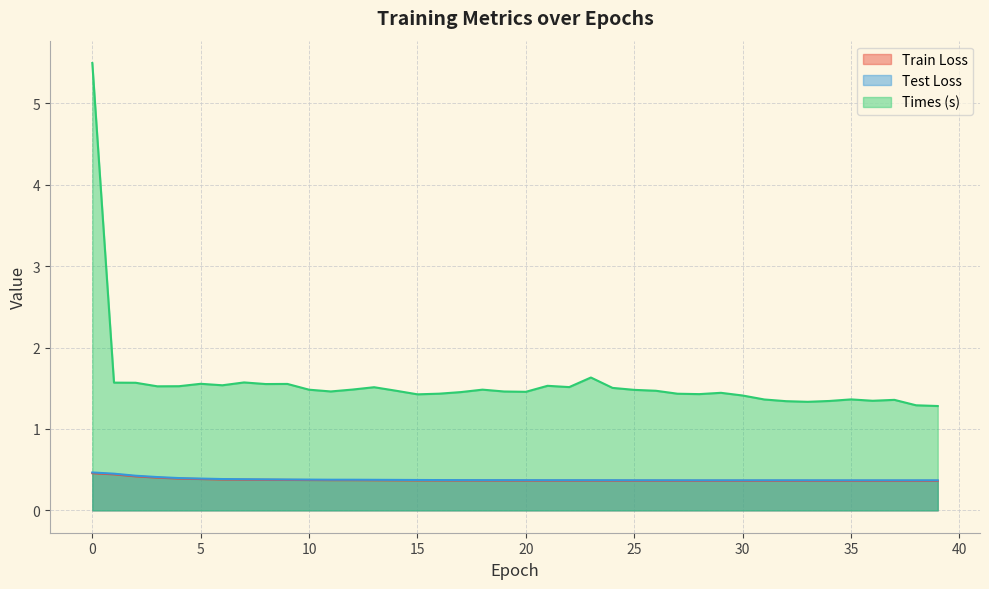

Is the value of train_loss at 35 greater than the value of test_loss at 31?

No